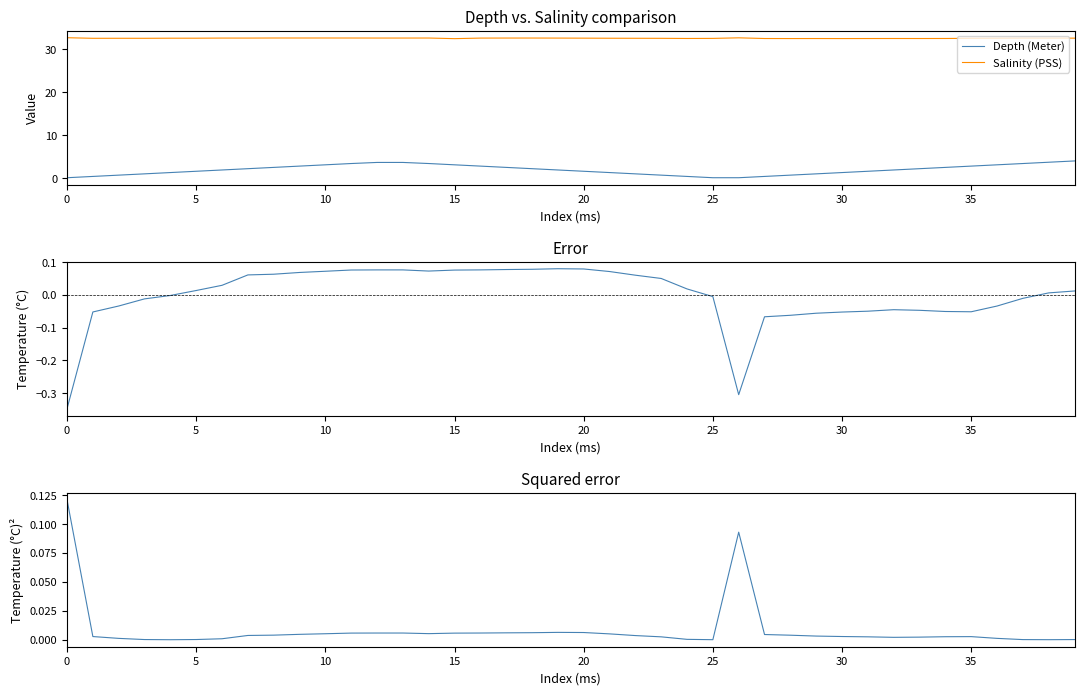

True or false: Depth (Meter) and Salinity (PSS) cross at least once.

False